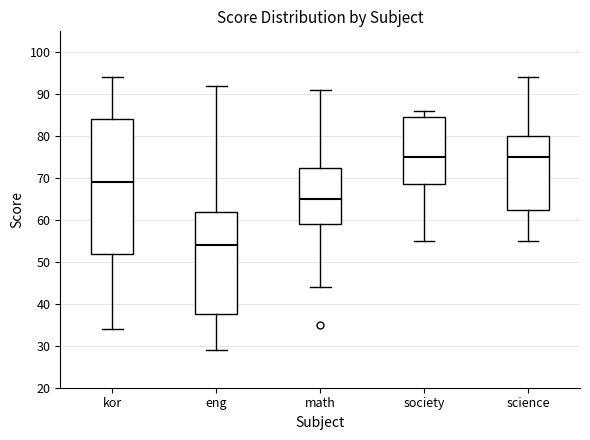

Comparing the boxes themselves (not the whiskers), which one is the tallest?

kor